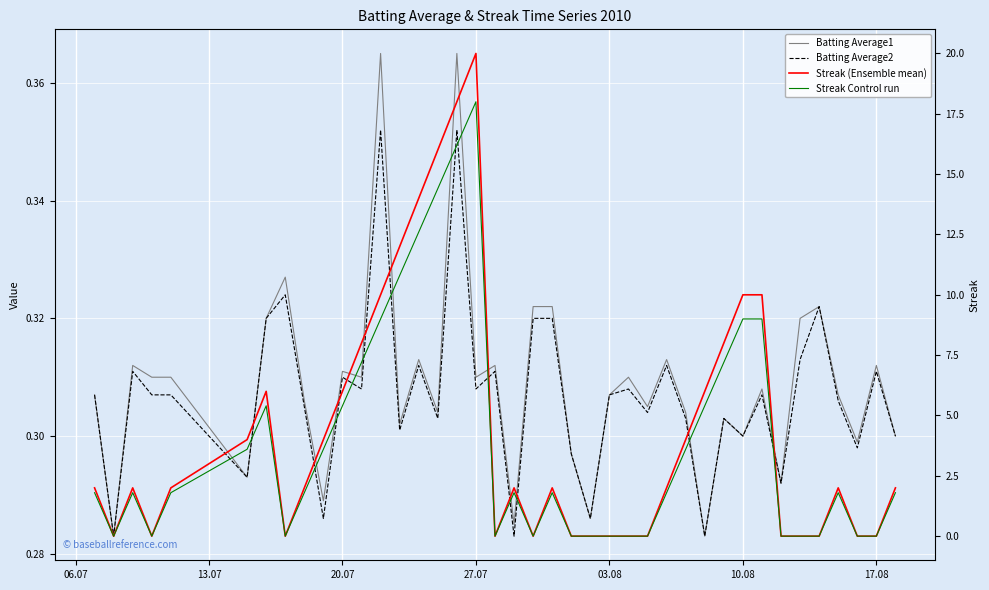

Between which two adjacent categories do Streak (Ensemble mean) and Batting Average2 first intersect?

06.07 and 13.07